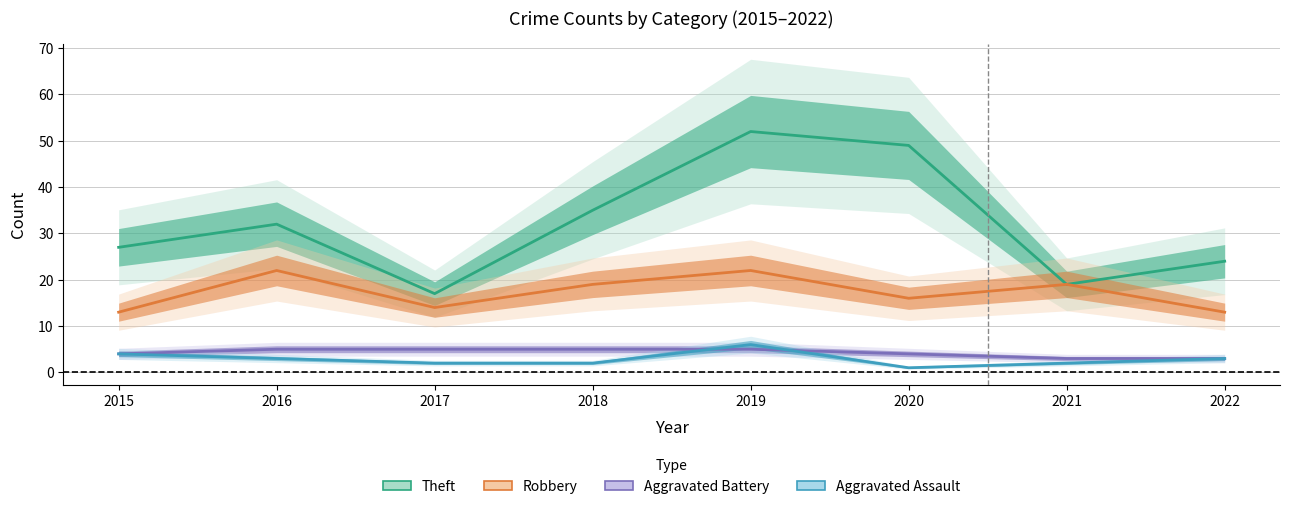

Reading left to right, transcribe all the data shown in this chart.

Theft: 2015=27	2016=32	2017=17	2018=35	2019=52	2020=49	2021=19	2022=24
Robbery: 2015=13	2016=22	2017=14	2018=19	2019=22	2020=16	2021=19	2022=13
Aggravated Battery: 2015=4	2016=5	2017=5	2018=5	2019=5	2020=4	2021=3	2022=3
Aggravated Assault: 2015=4	2016=3	2017=2	2018=2	2019=6	2020=1	2021=2	2022=3